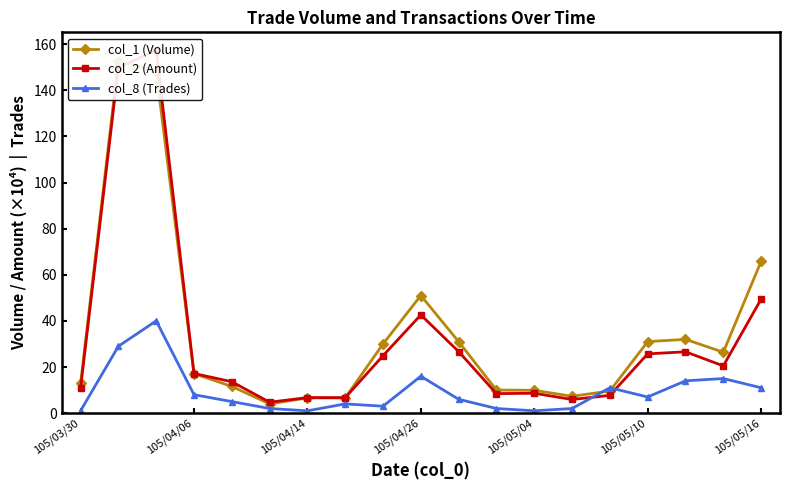

How many lines are shown in the chart?

3